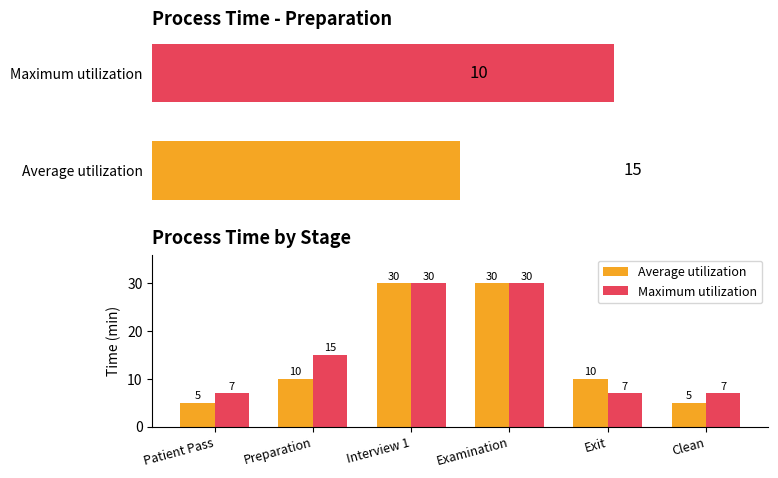

What are all the series names shown in the legend?

Average utilization, Maximum utilization